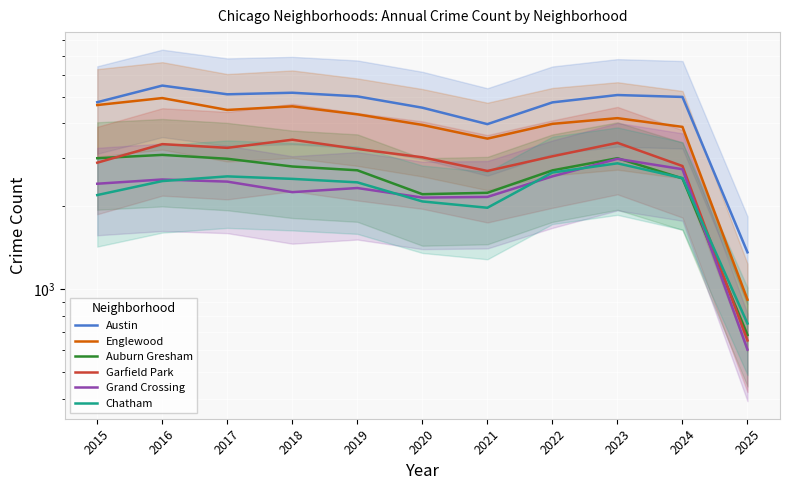

Is the value of Englewood at 2017 greater than the value of Grand Crossing at 2023?

Yes